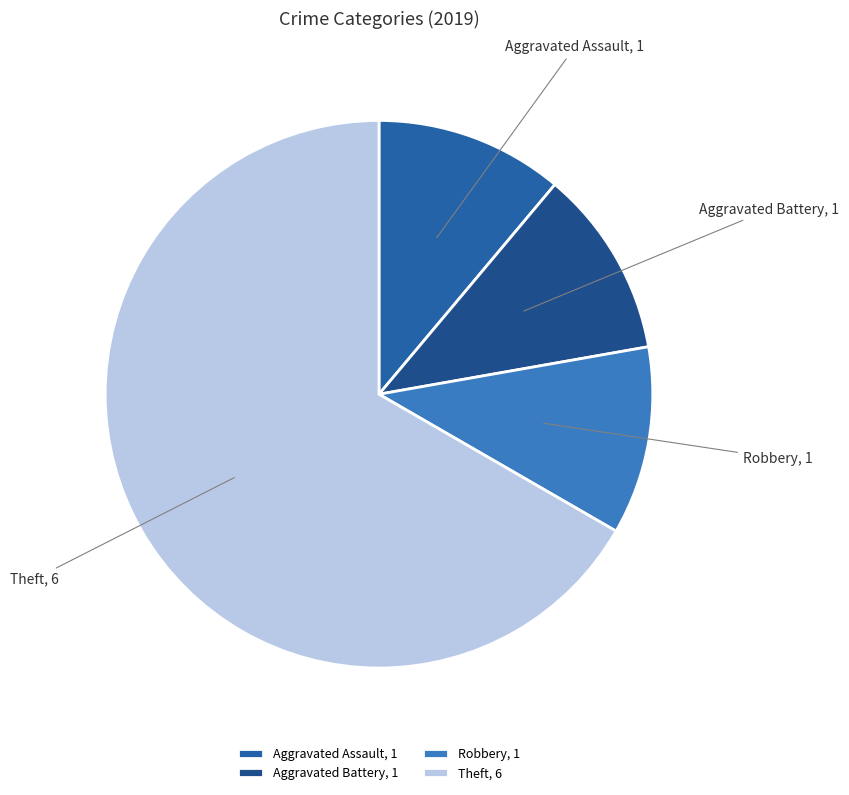

Does Theft account for over 50% of the chart?

Yes